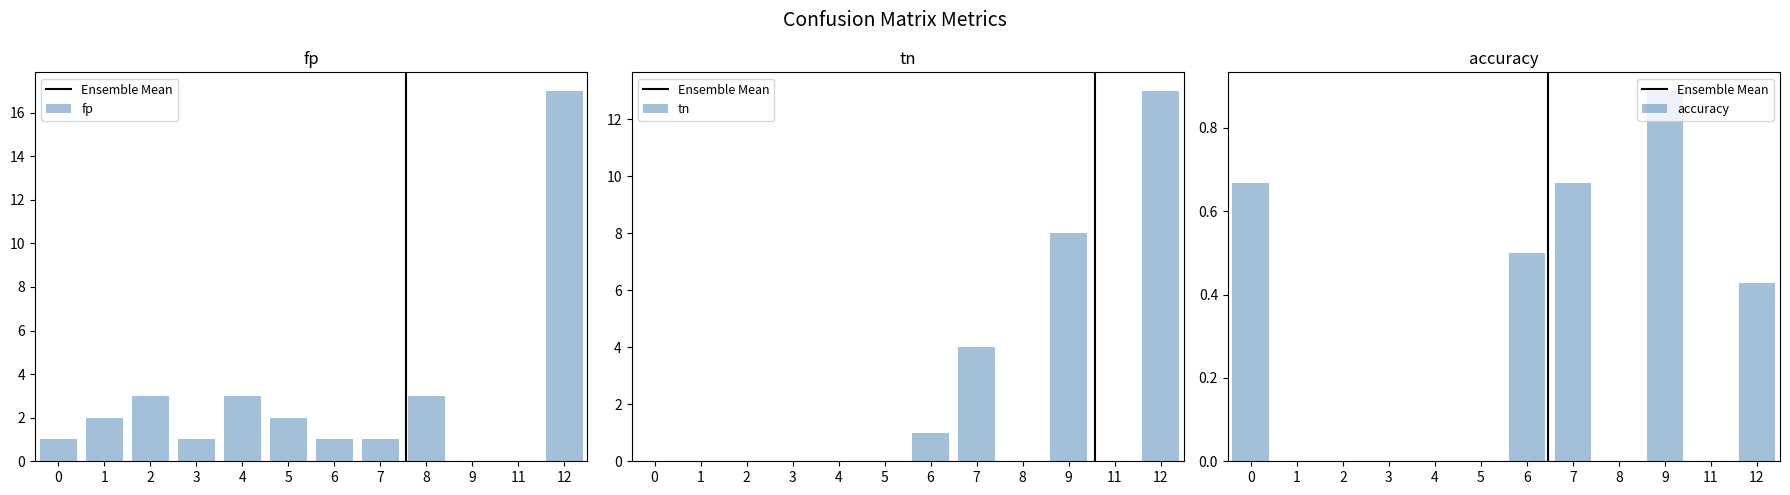

How many data points in accuracy are above 0?

5